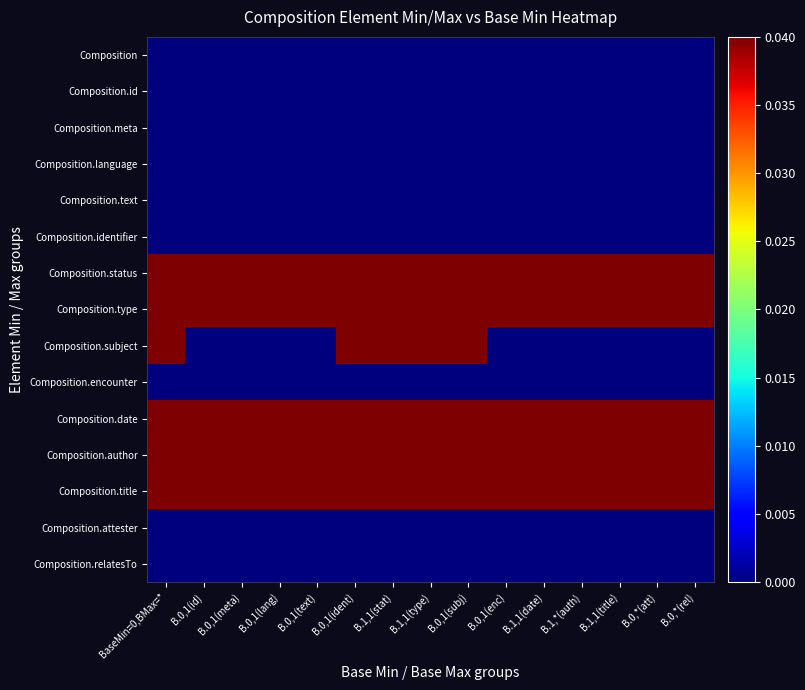

Which has a higher value, B.1,1(stat) or B.0,1(enc)?

B.1,1(stat)